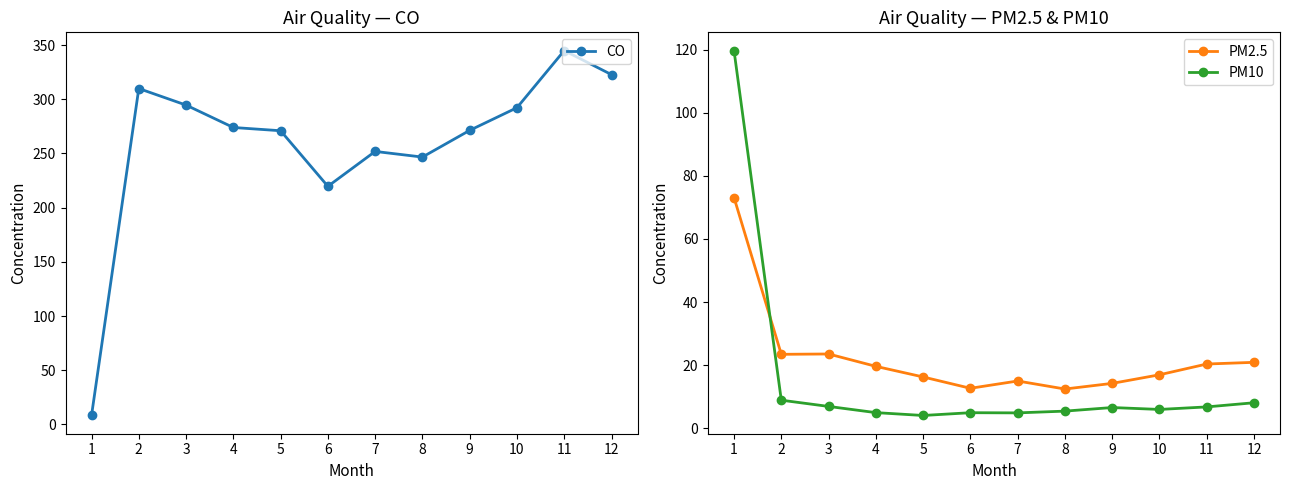

Is it true that CO equals 399.2 at 4?

False